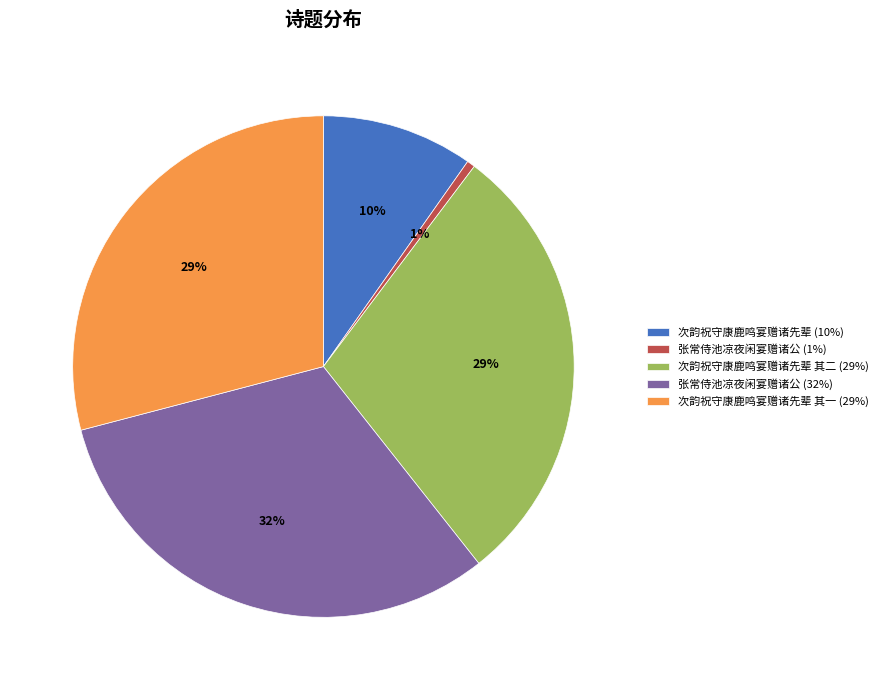

Do 张常侍池凉夜闲宴赠诸公 (1%) and 张常侍池凉夜闲宴赠诸公 (32%) together represent more than half of the pie?

No